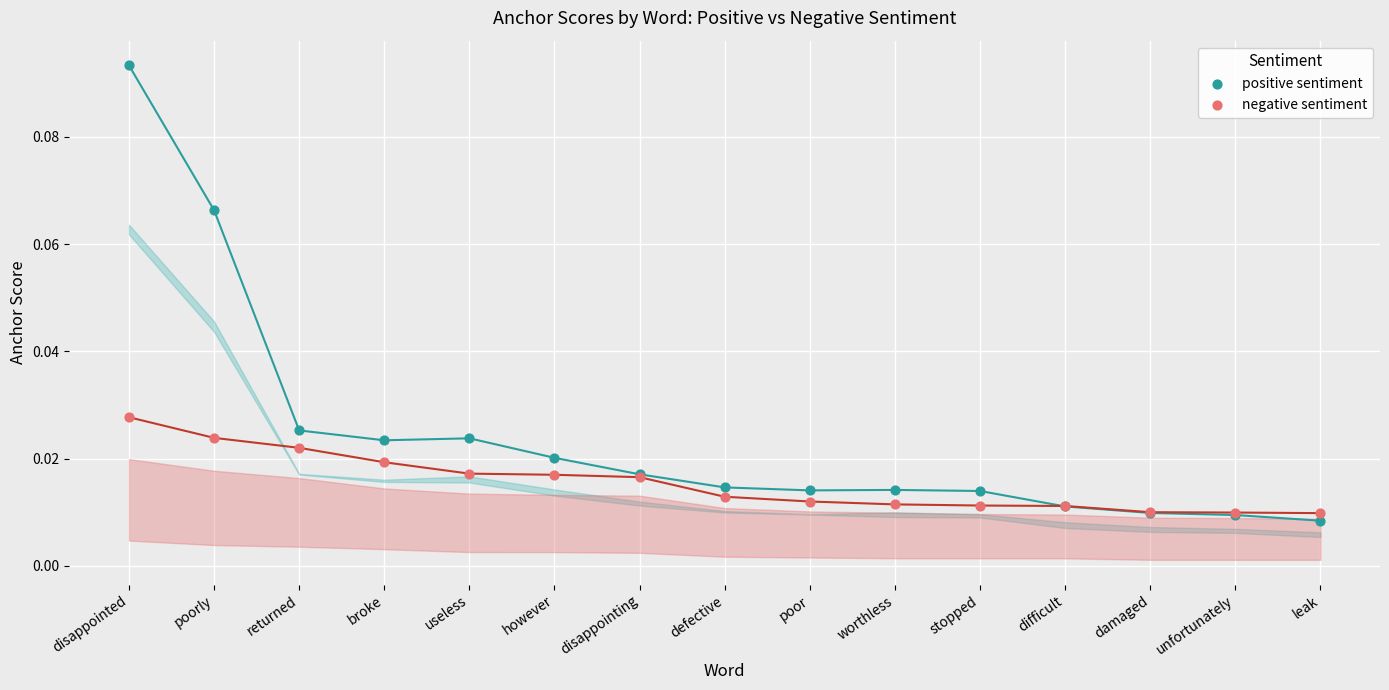

Which series reaches the maximum Y coordinate?

positive sentiment